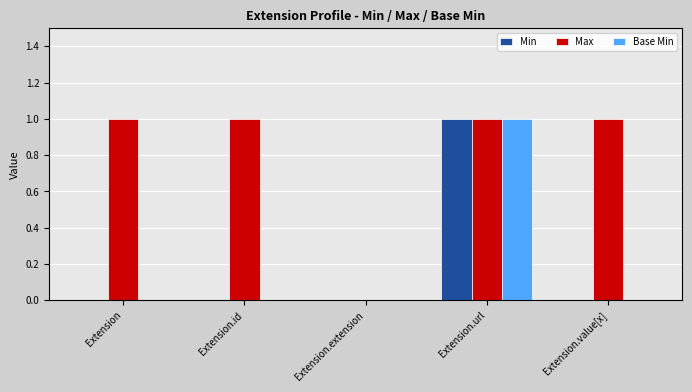

What is the greatest value displayed?

1